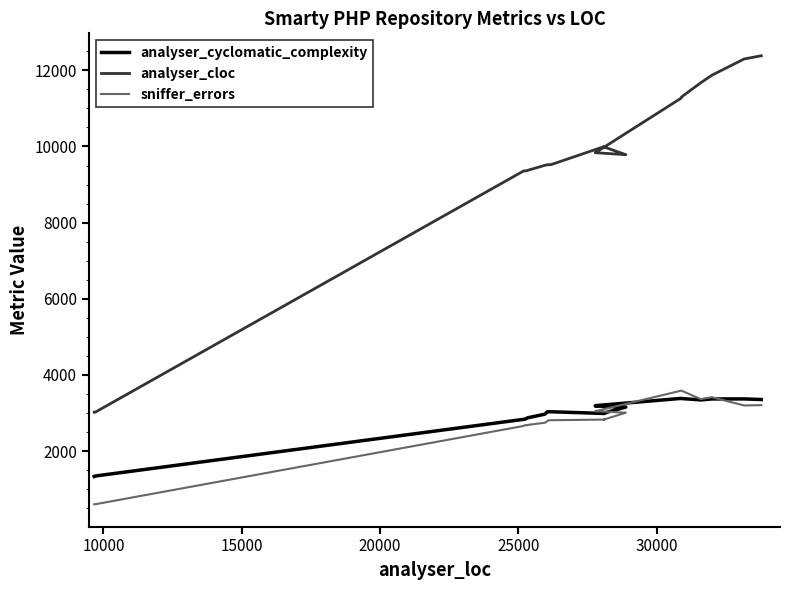

Read the analyser_cloc value at 10000, to the nearest 10.

3020